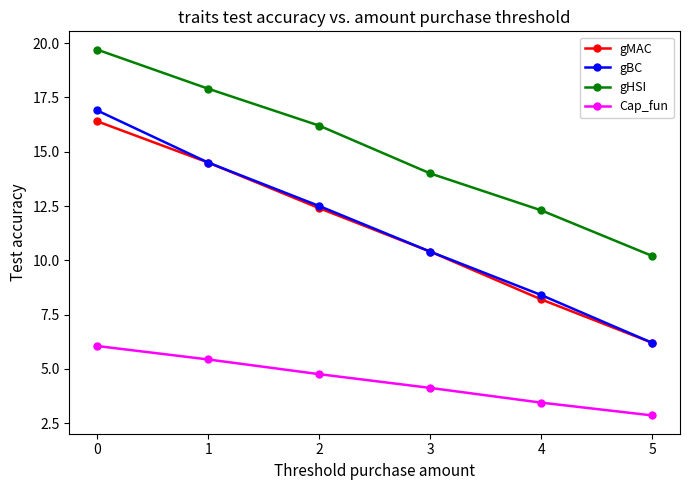

The Cap_fun series shows 8.9 at 0. True or false?

False